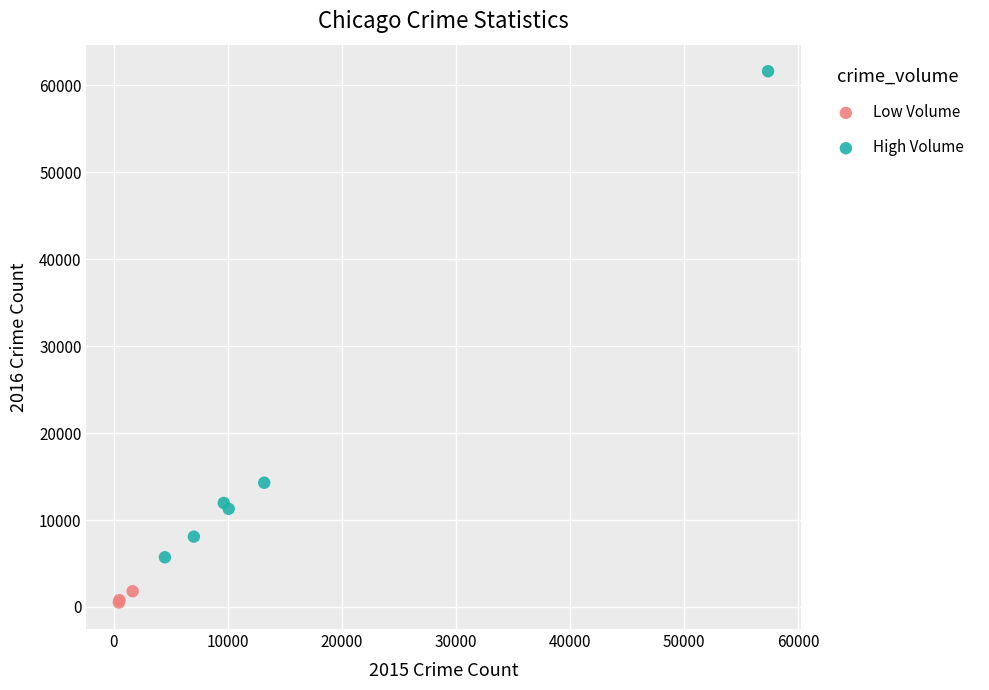

Which series reaches the maximum Y coordinate?

High Volume